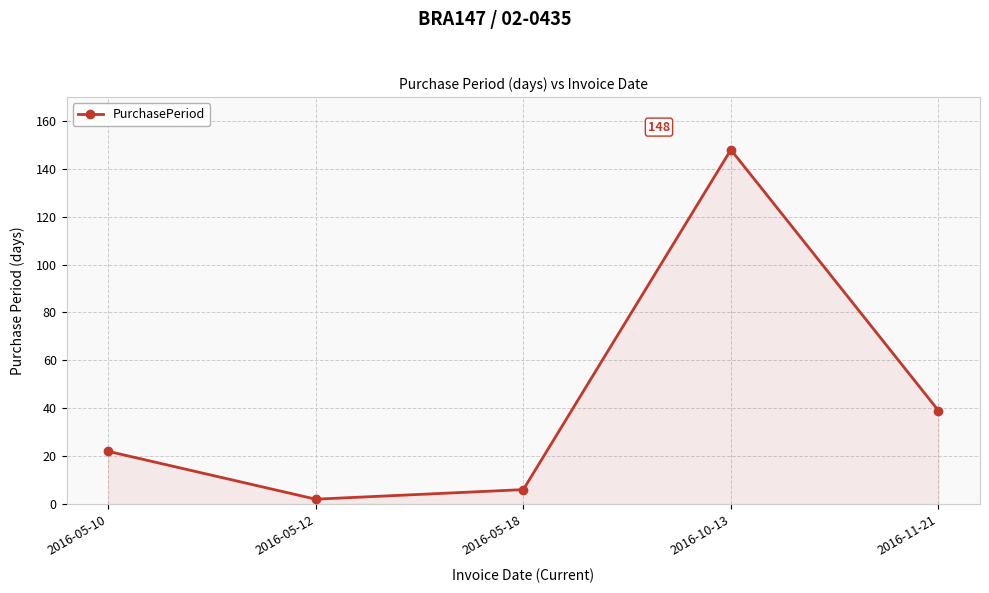

Reading left to right, transcribe all the data shown in this chart.

2016-05-10=22	2016-05-12=2	2016-05-18=6	2016-10-13=148	2016-11-21=39